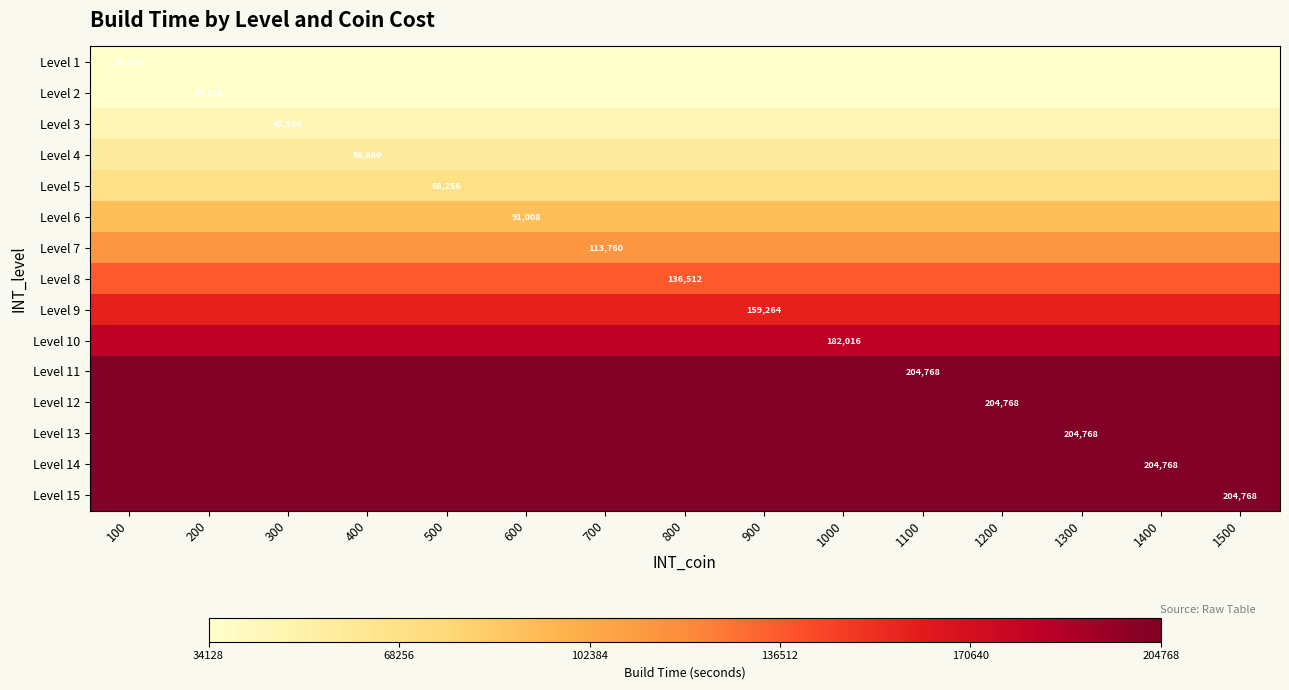

The Level 11 series shows 299454 at 1100. True or false?

False